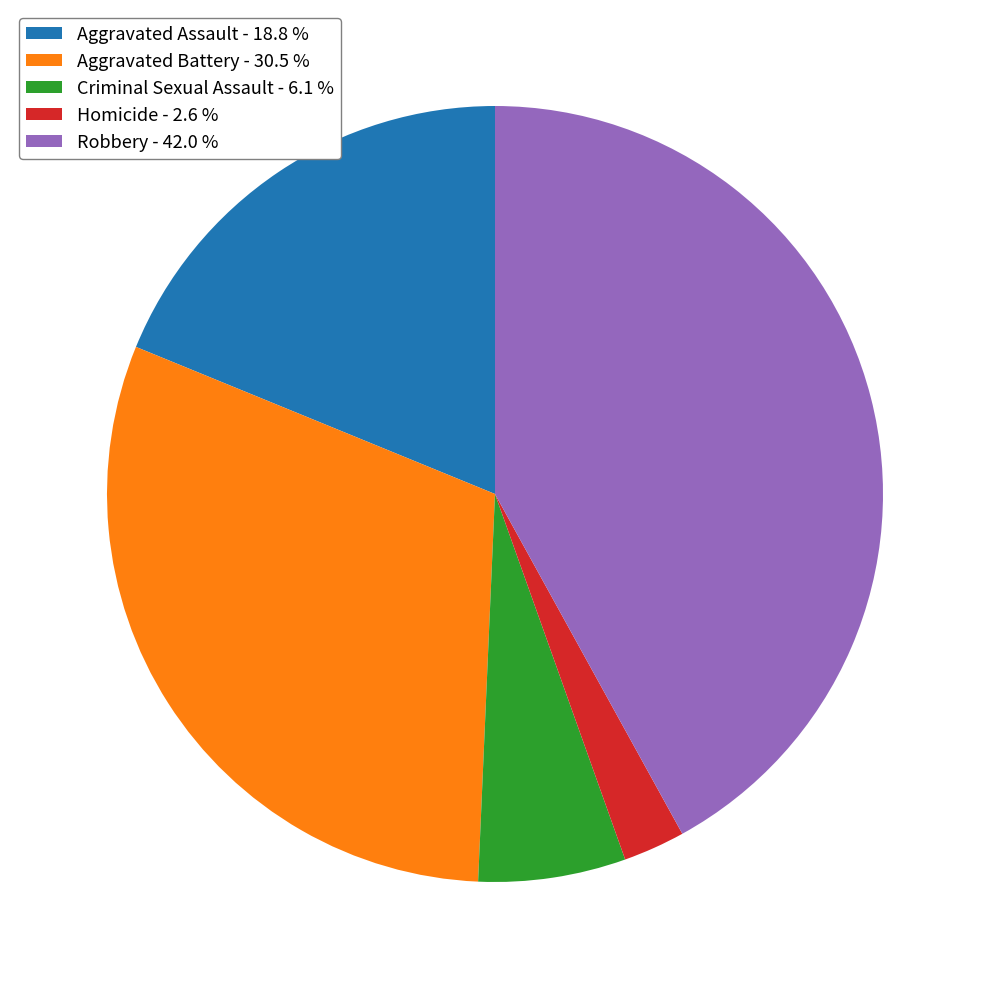

Which slice is the largest?

Robbery